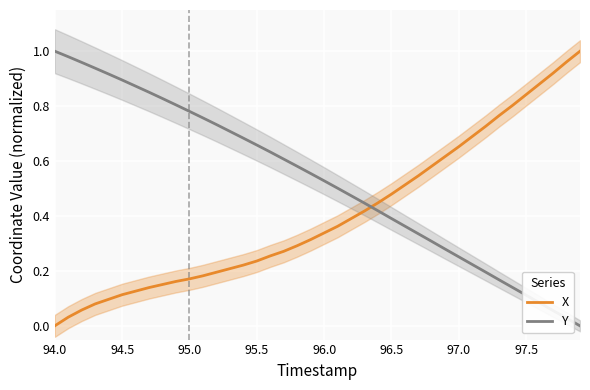

Which category has the lowest value in the X series?

94.0